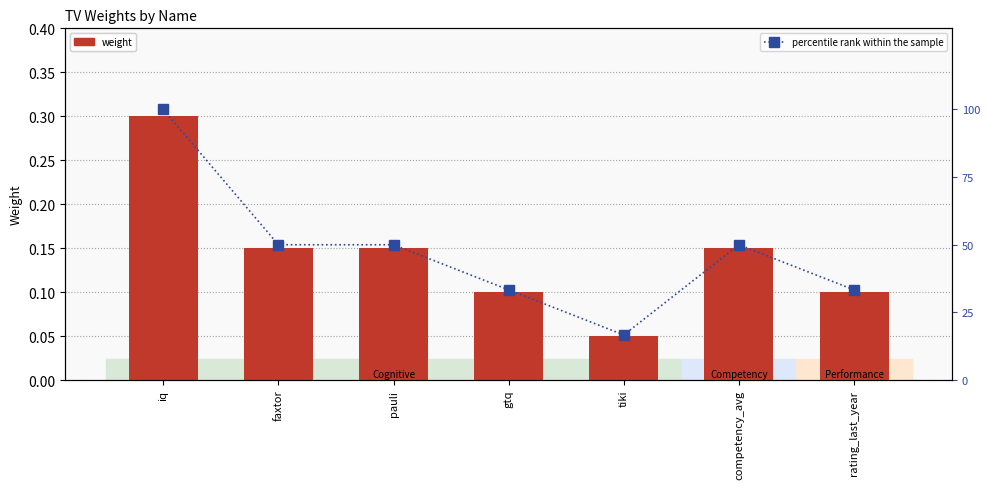

What are all the series names shown in the legend?

weight, percentile rank within the sample